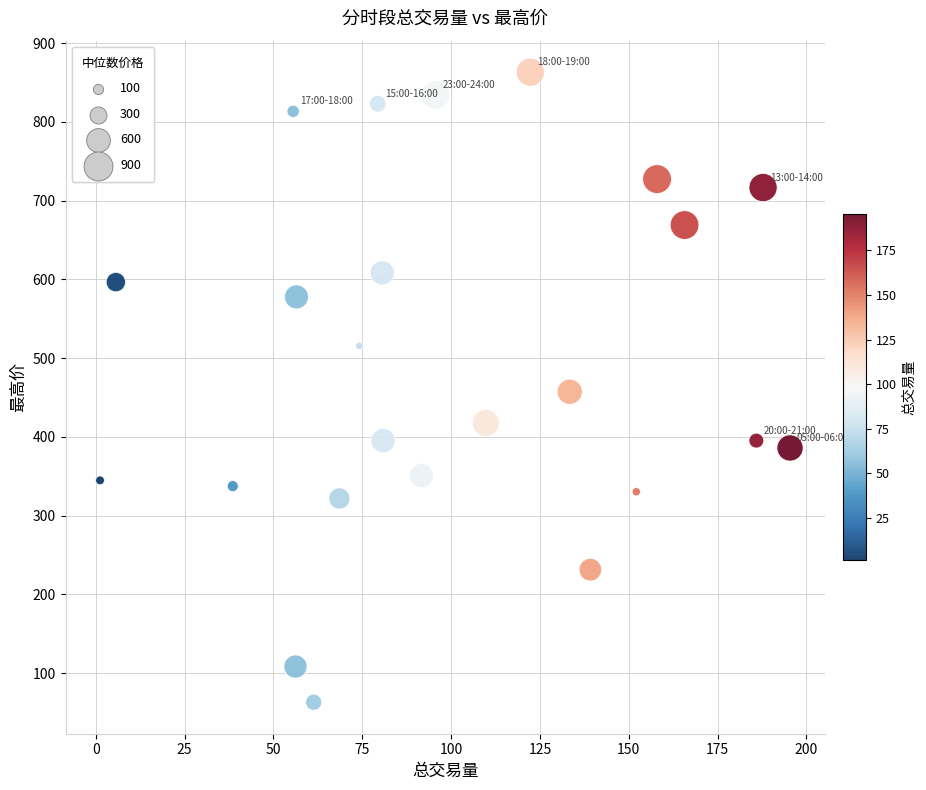

What is the range of X values (max minus min)?

194.2